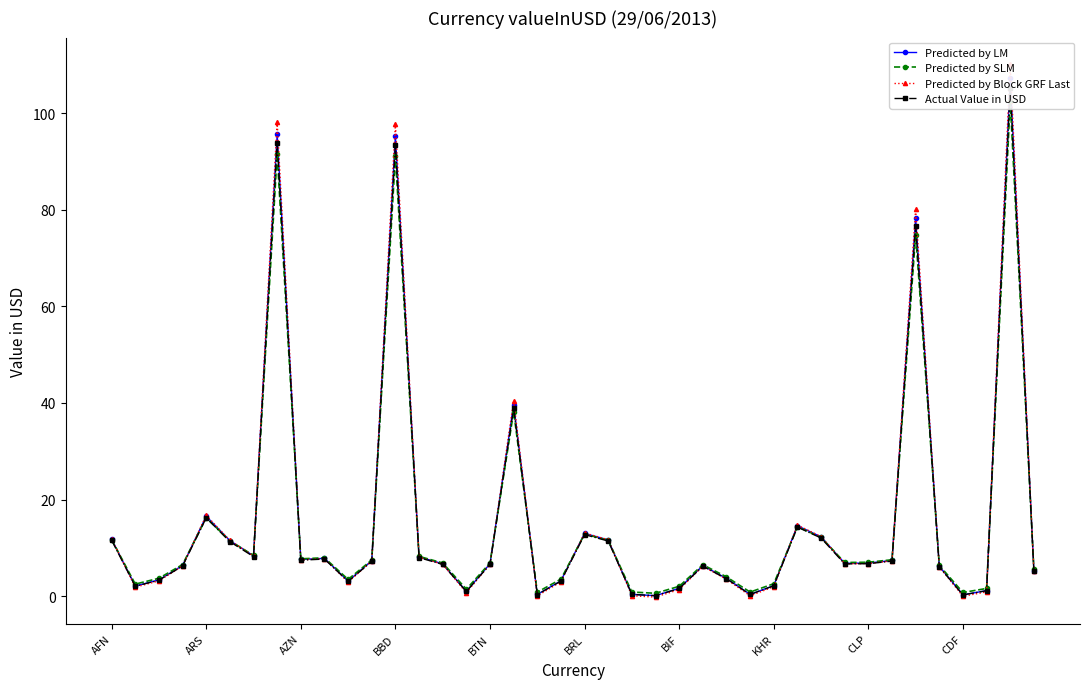

Does the chart display data point markers on the line(s)?

Yes